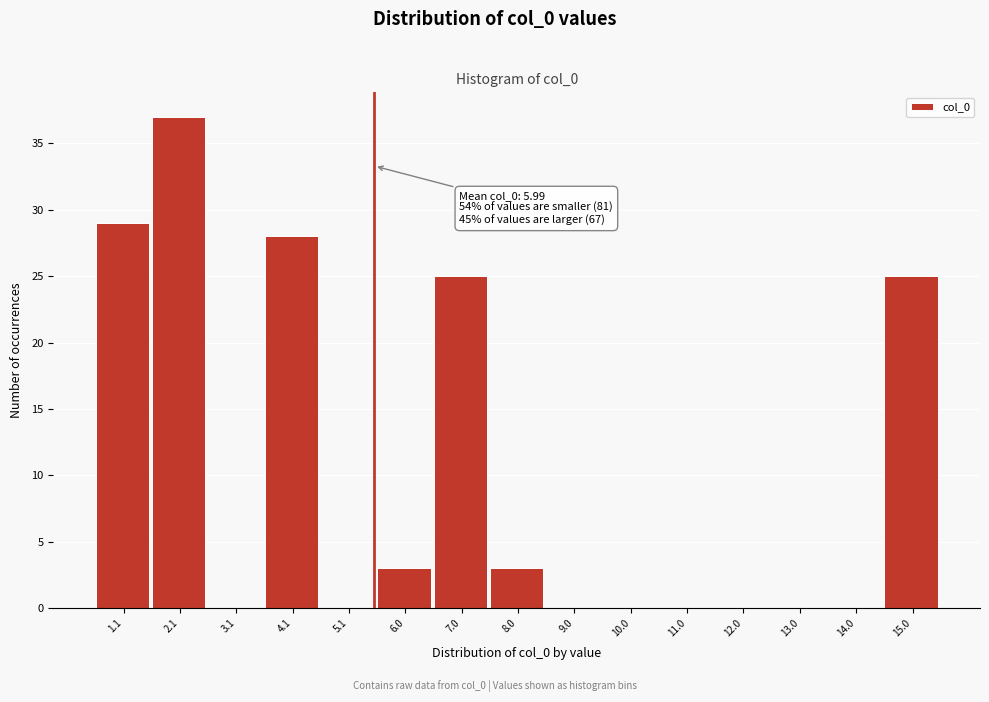

Reading left to right, what are all the values shown in this chart?

1.1=29	2.1=37	3.1=0	4.1=28	5.1=0	6.0=3	7.0=25	8.0=3	9.0=0	10.0=0	11.0=0	12.0=0	13.0=0	14.0=0	15.0=25